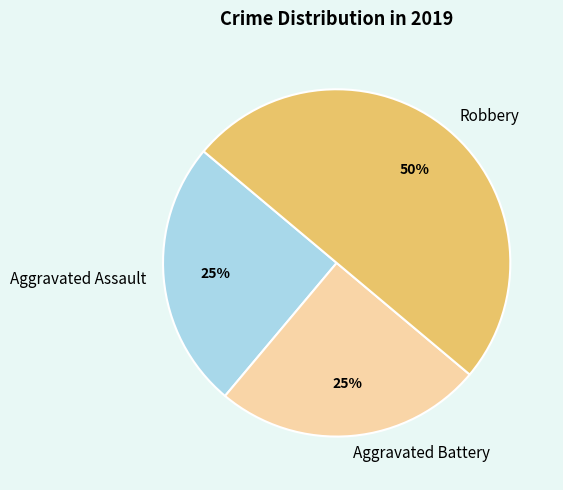

How many segments does this pie chart have?

3